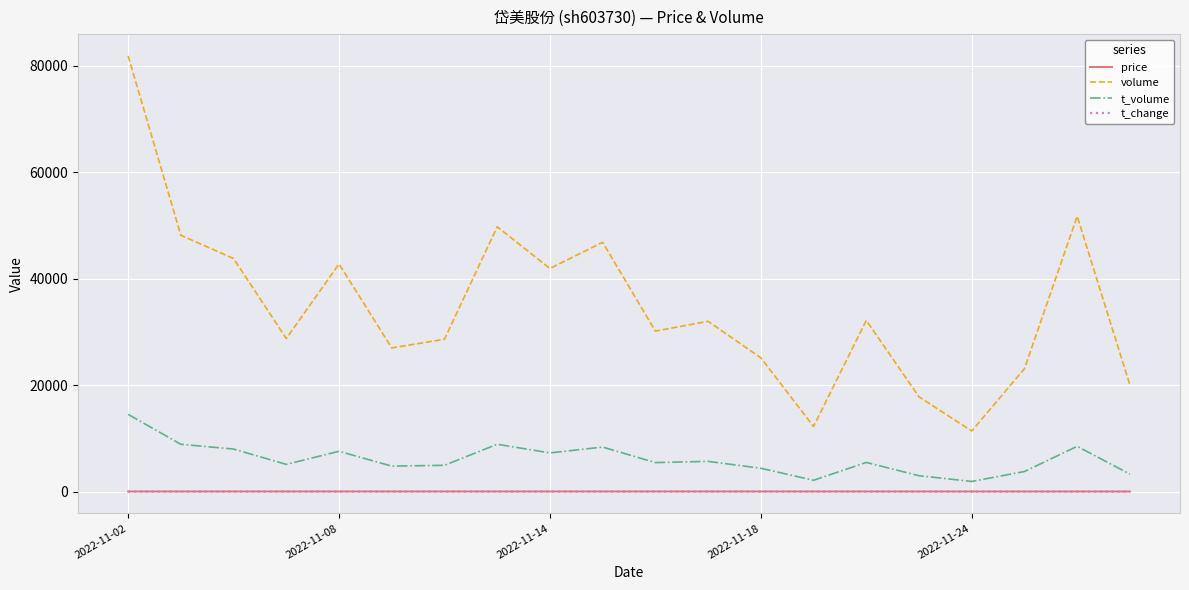

Which series has the widest spread of values?

volume